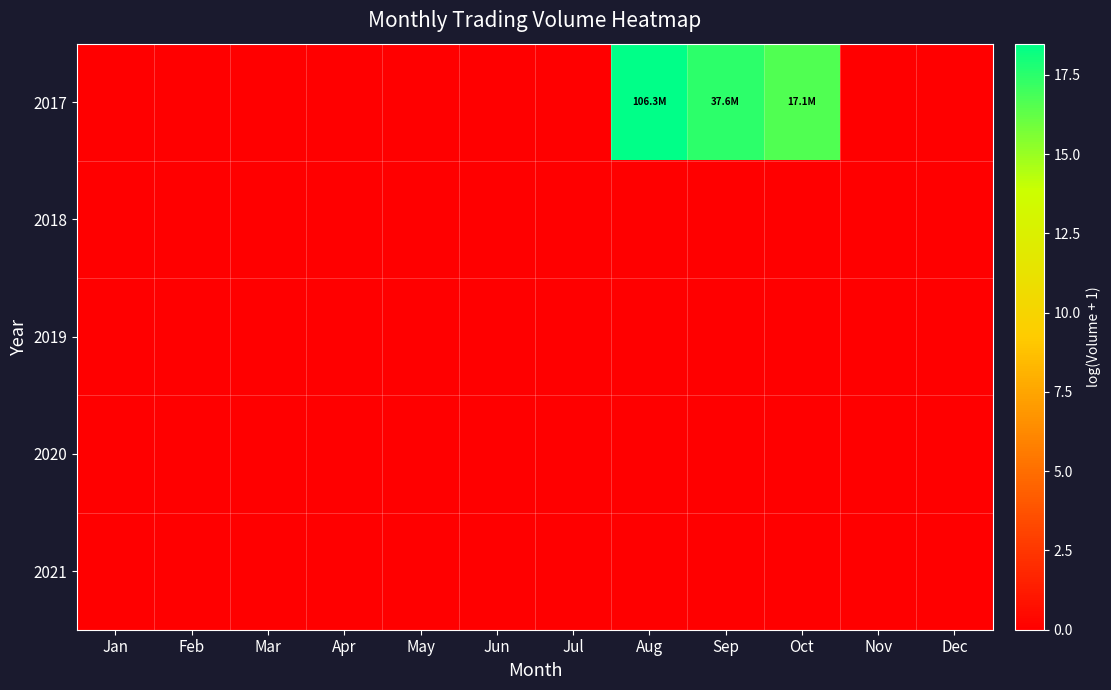

Which series has the largest total across all categories?

2017